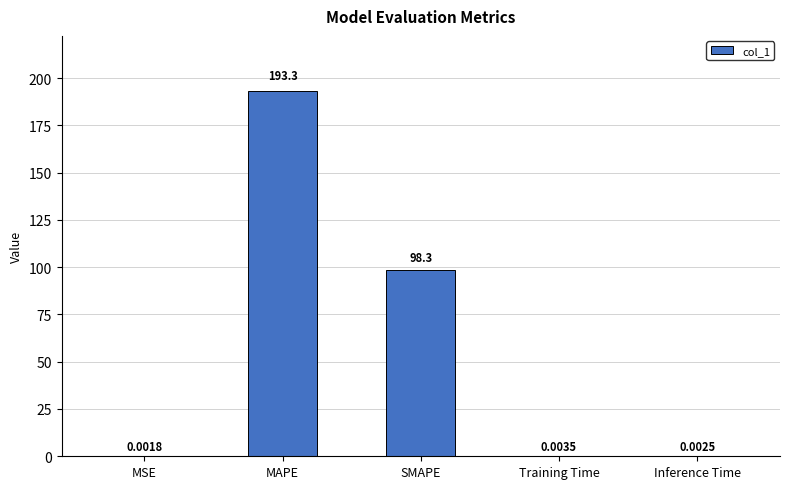

At which label is the value closest to 96?

SMAPE